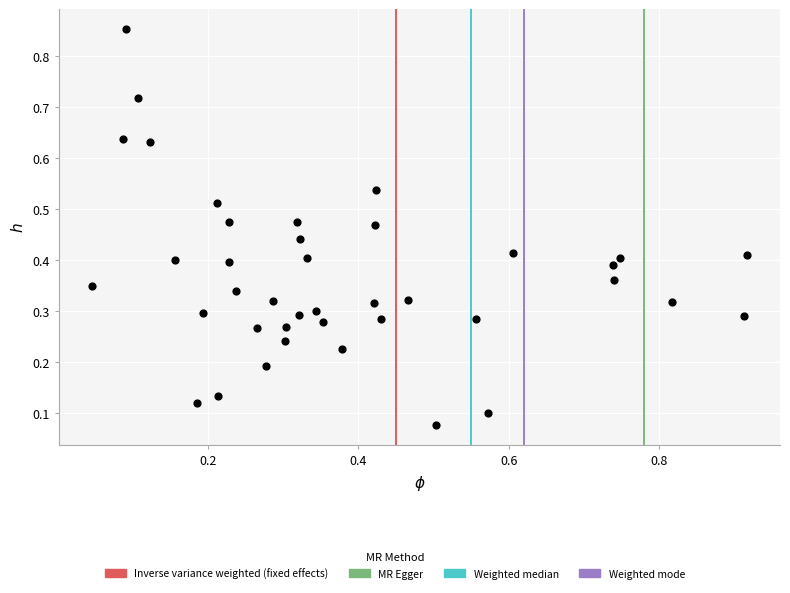

What is the range of Y values (max minus min)?

0.8